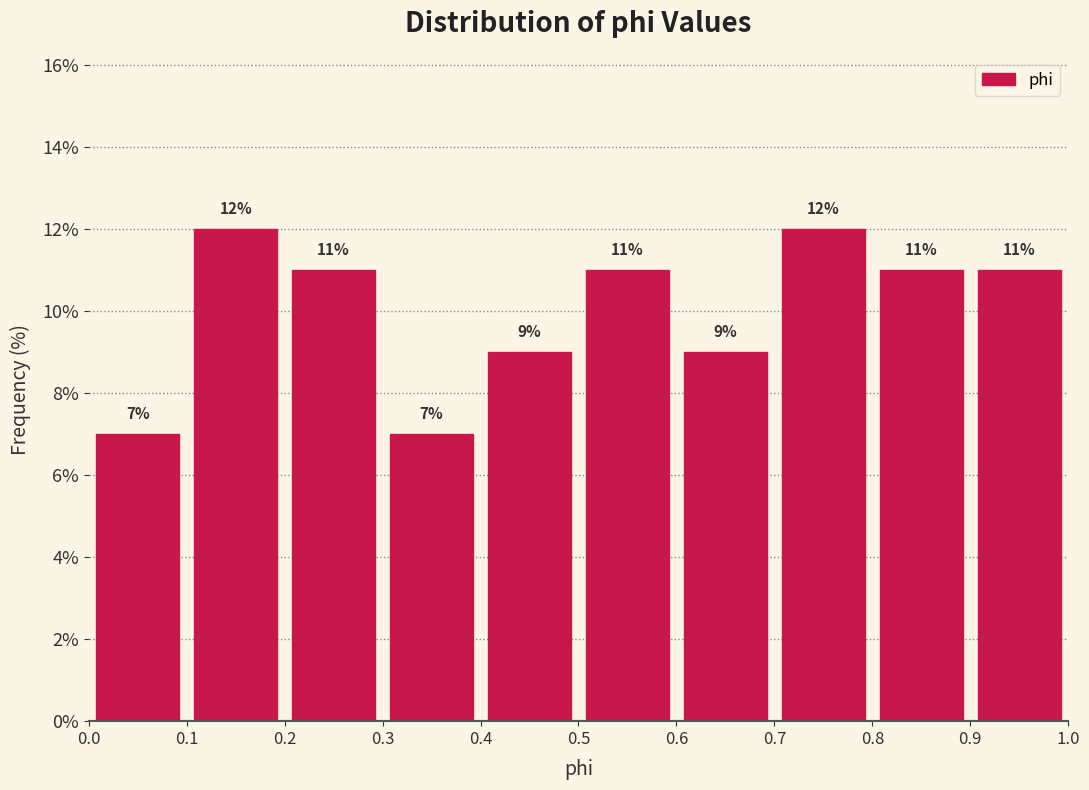

What is the height of the bar covering 0.2 to 0.3 on the x-axis?

11